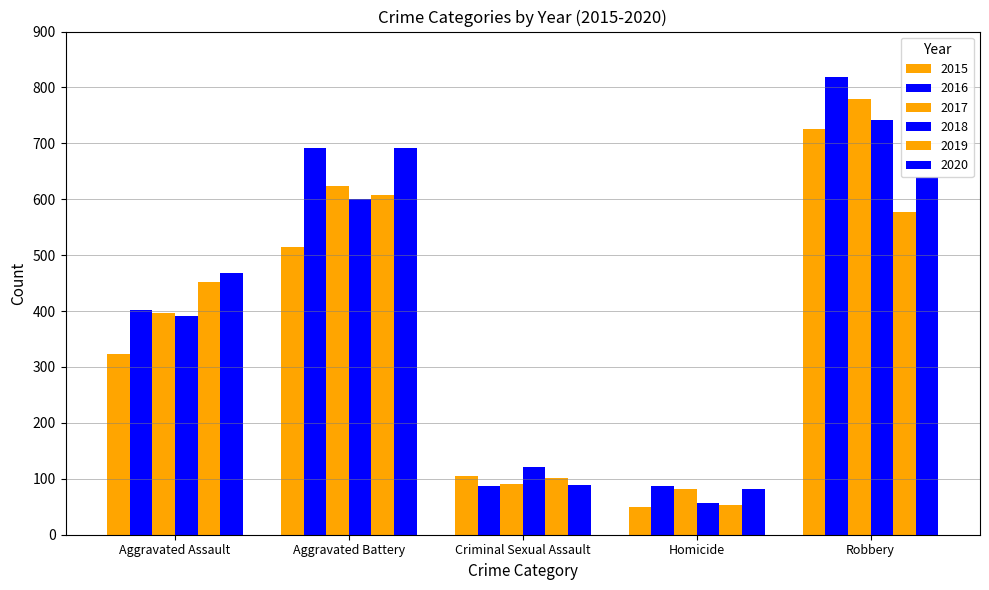

Count the 2016 values in the range 87 to 691.

4